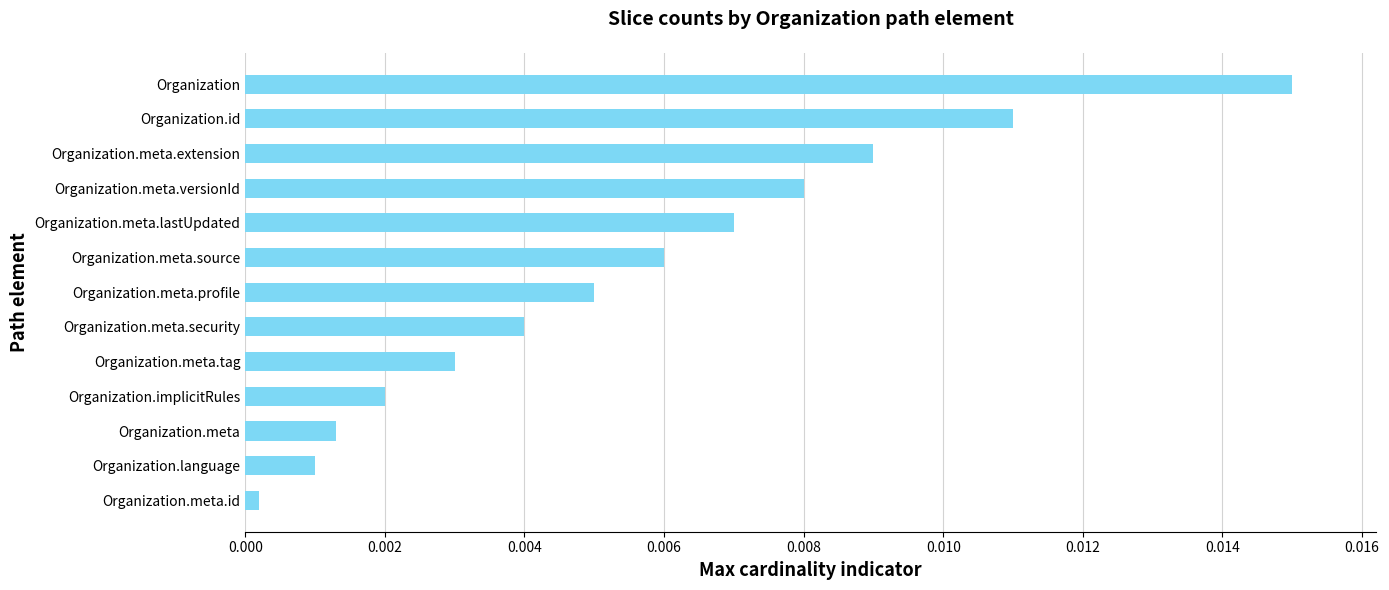

Which has a higher value, Organization.meta.lastUpdated or Organization.meta?

Organization.meta.lastUpdated